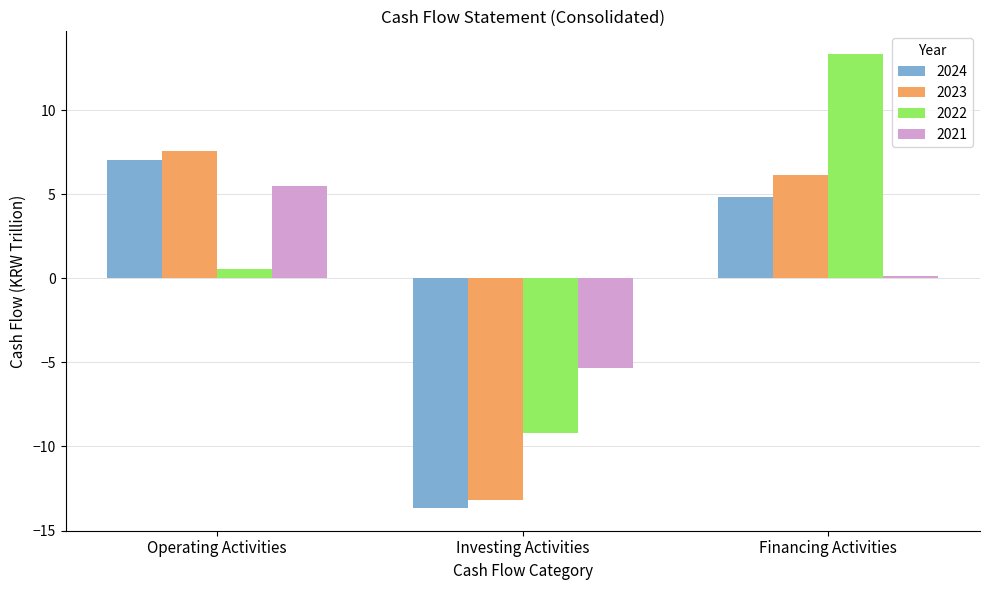

What is the difference between the maximum and minimum values in the 2021 series?

10.9